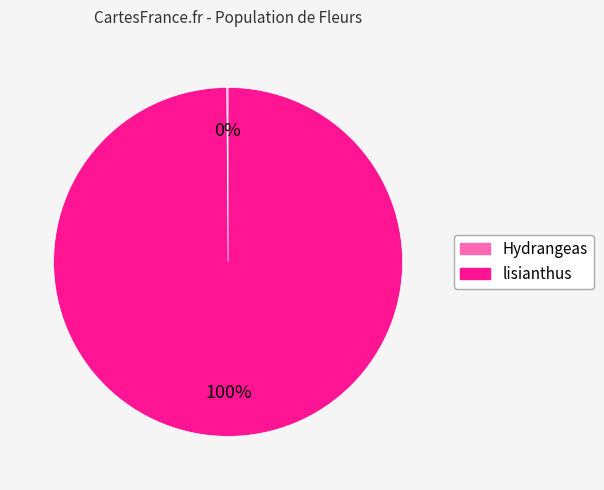

Which slice represents more than half of the pie?

lisianthus